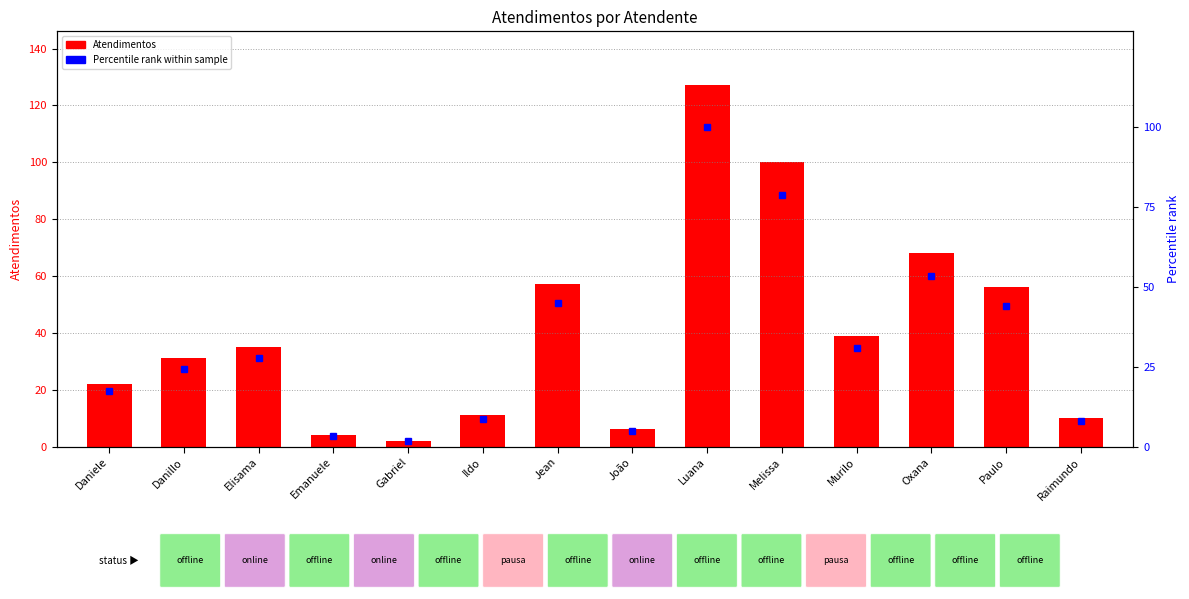

Reading left to right, what are all the values shown in this chart?

Atendimentos: 22.0	31.0	35.0	4.0	2.0	11.0	57.0	6.0	127.0	100.0	39.0	68.0	56.0	10.0
Percentile rank within sample: 17.3	24.4	27.6	3.1	1.6	8.7	44.9	4.7	100.0	78.7	30.7	53.5	44.1	7.9